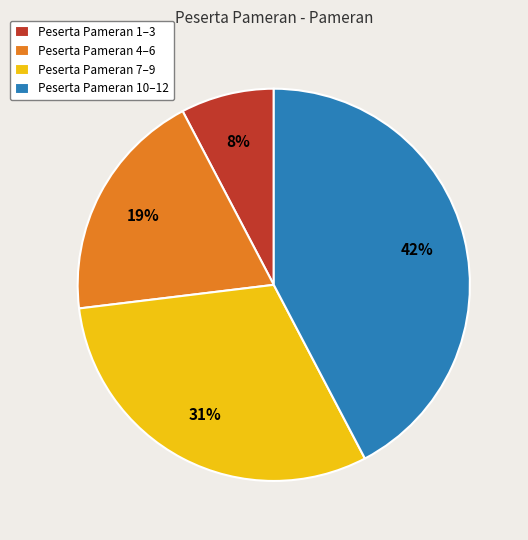

The Peserta Pameran 4–6 slice represents 19% of the pie. True or false?

True